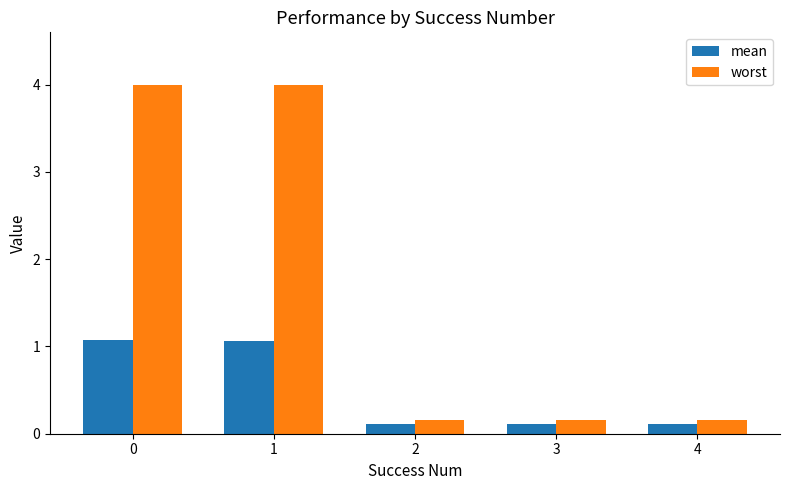

Rank the series at 2 from highest to lowest value.

worst, mean